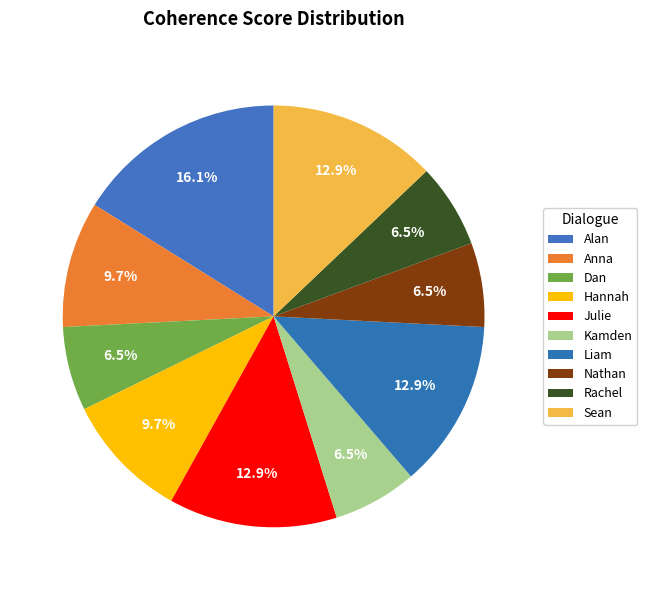

How many slices are in this pie chart?

10